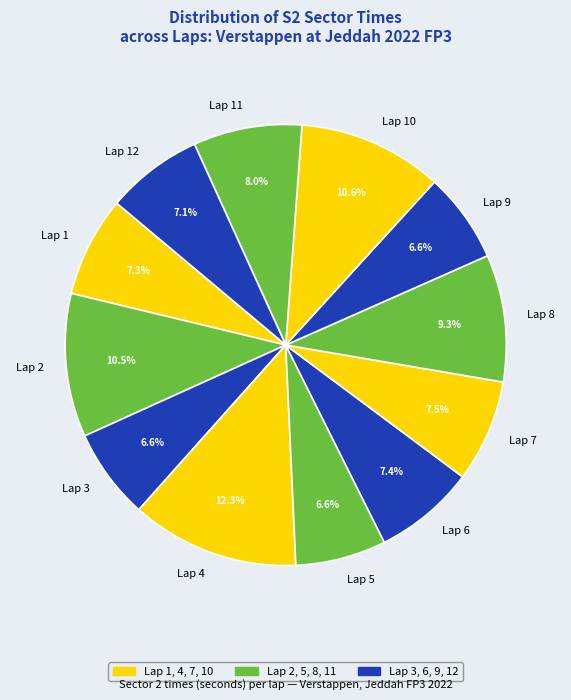

Combined, what portion of the pie is Lap 7 and Lap 9?

14.1%